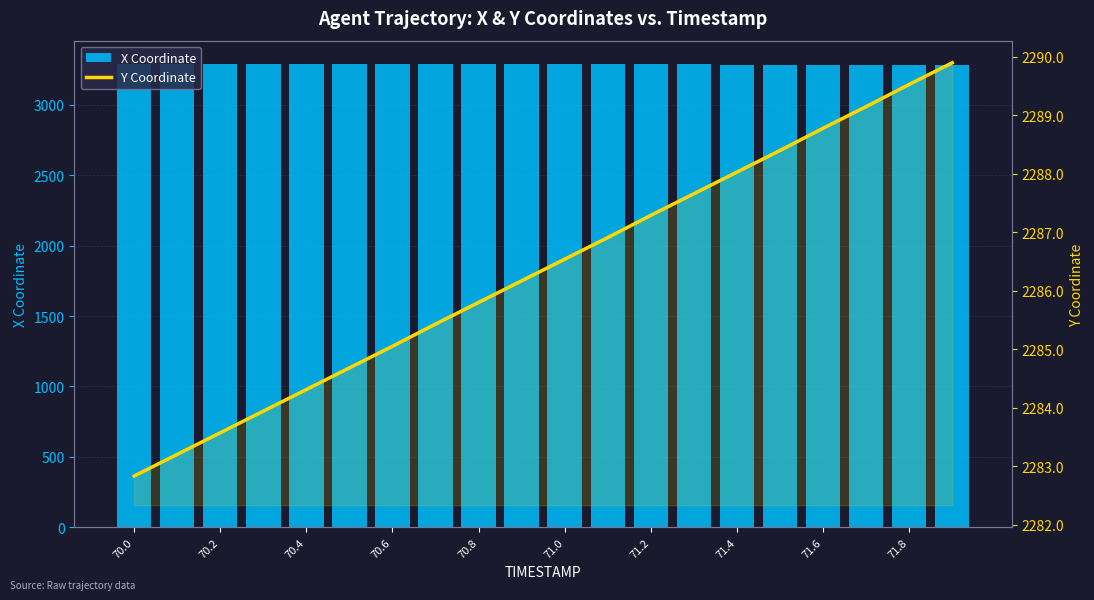

The value of Y Coordinate at 70.4 is 1033.3. True or false?

False